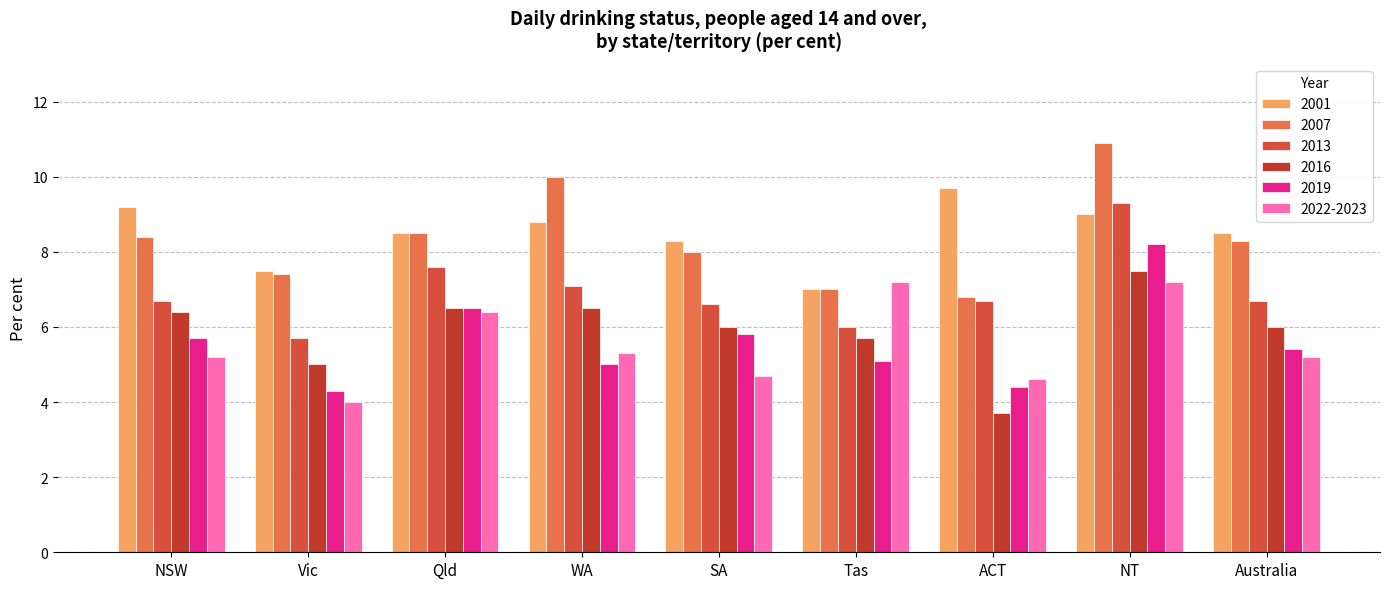

Which series has the largest range (max minus min)?

2007